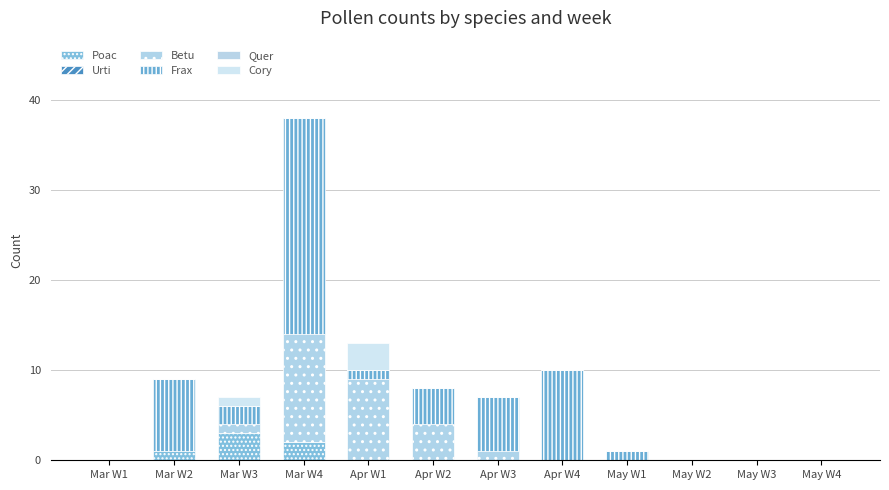

How many data points does each series have?

12